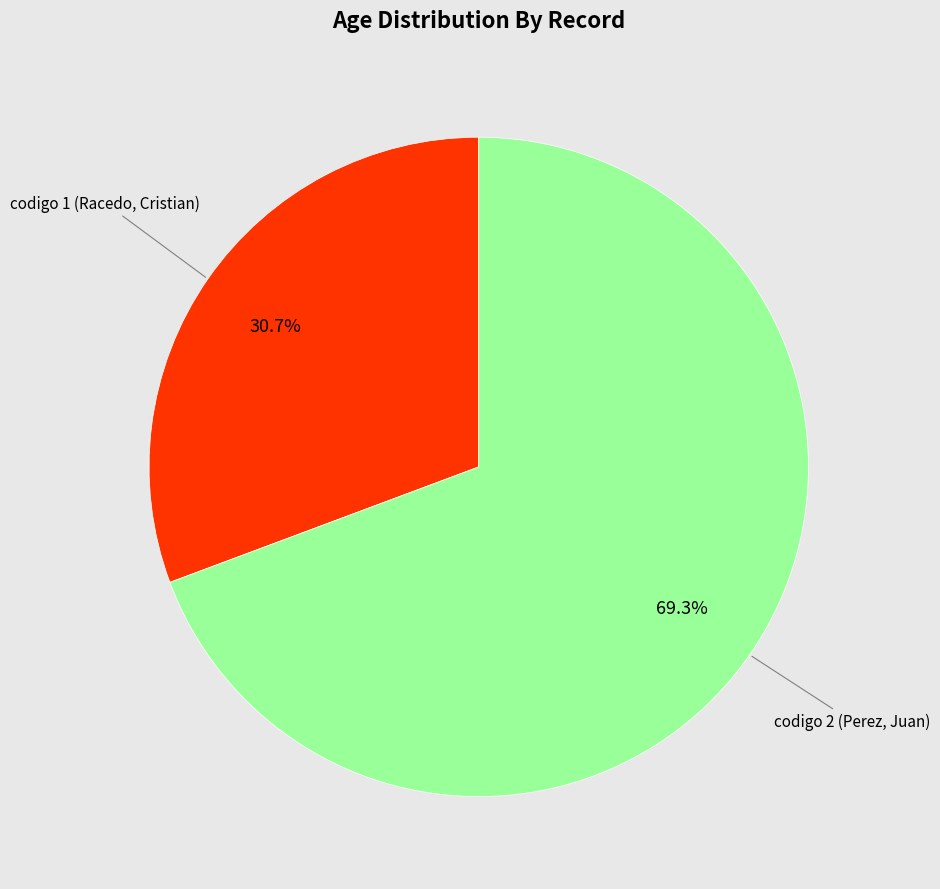

Does any single category account for the majority?

Yes